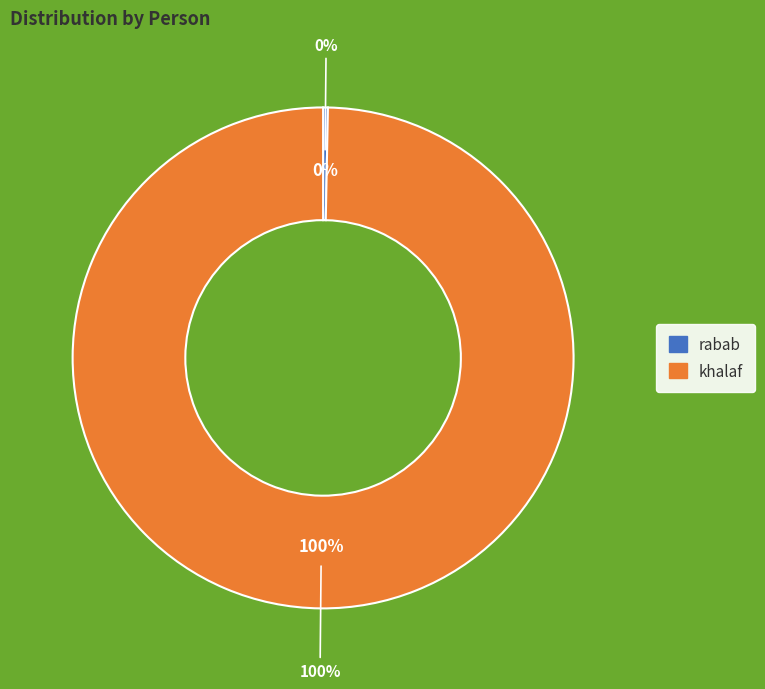

To the nearest percent, what is the average slice percentage?

50%